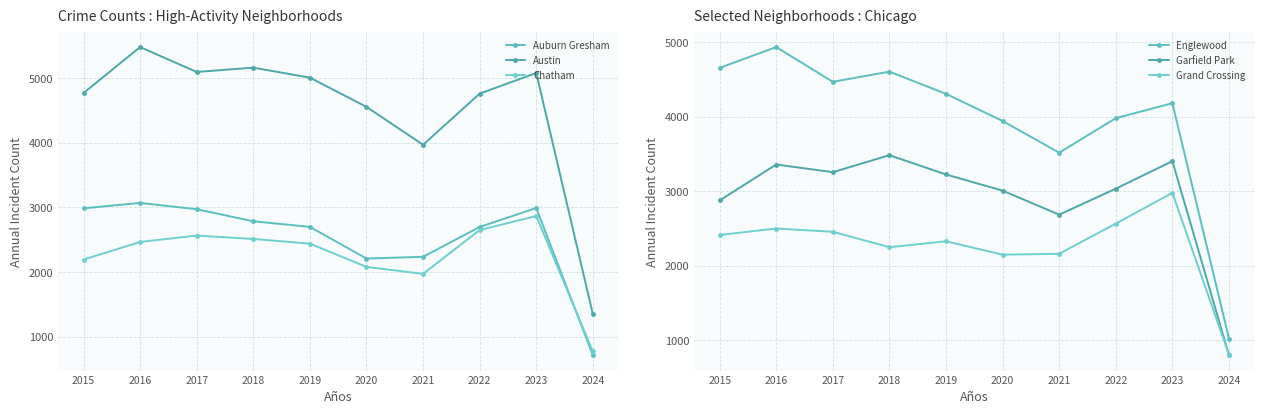

What is the minimum value shown in the chart?

716